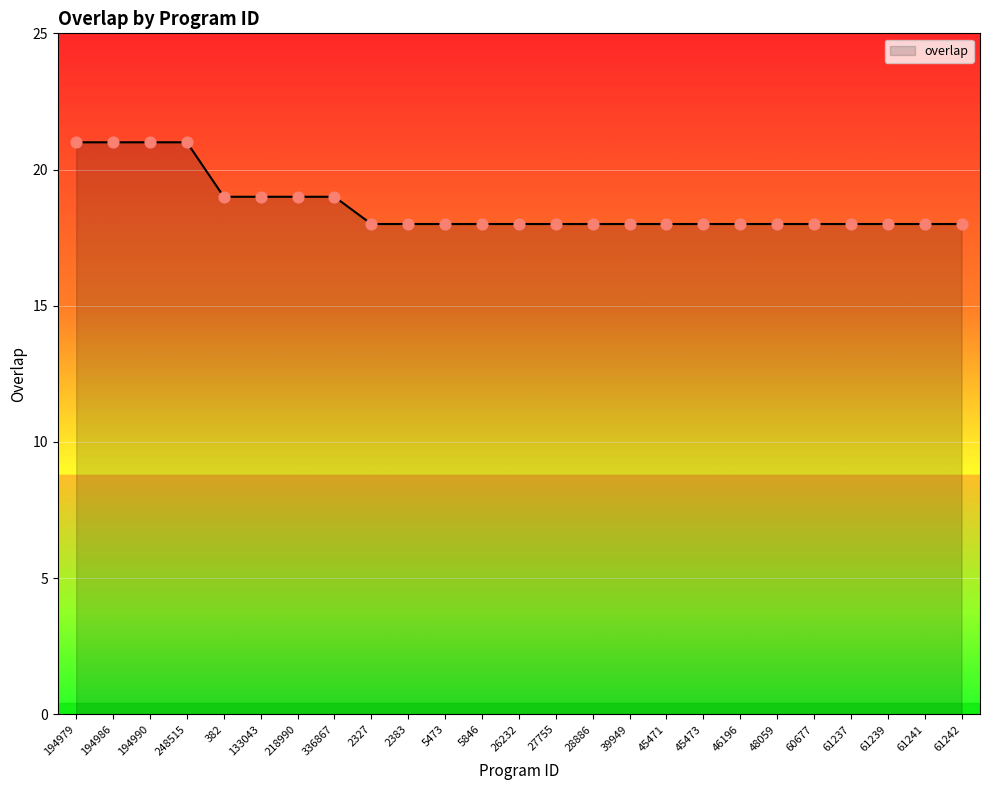

What is the change in value from 194979 to 46196?

-3